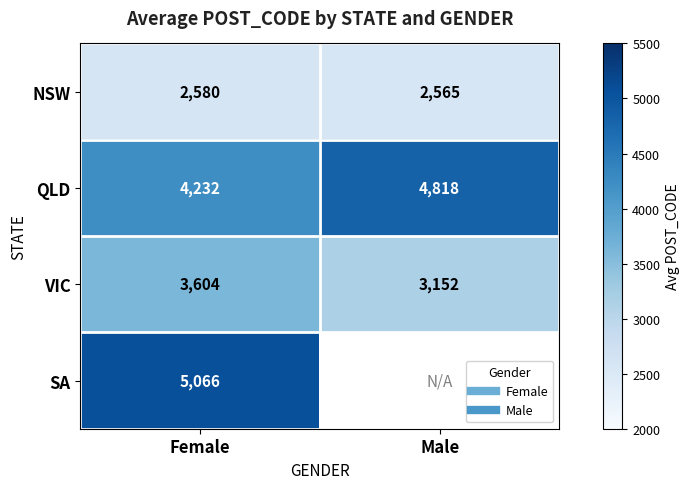

At how many categories does at least one series exceed 4534?

2